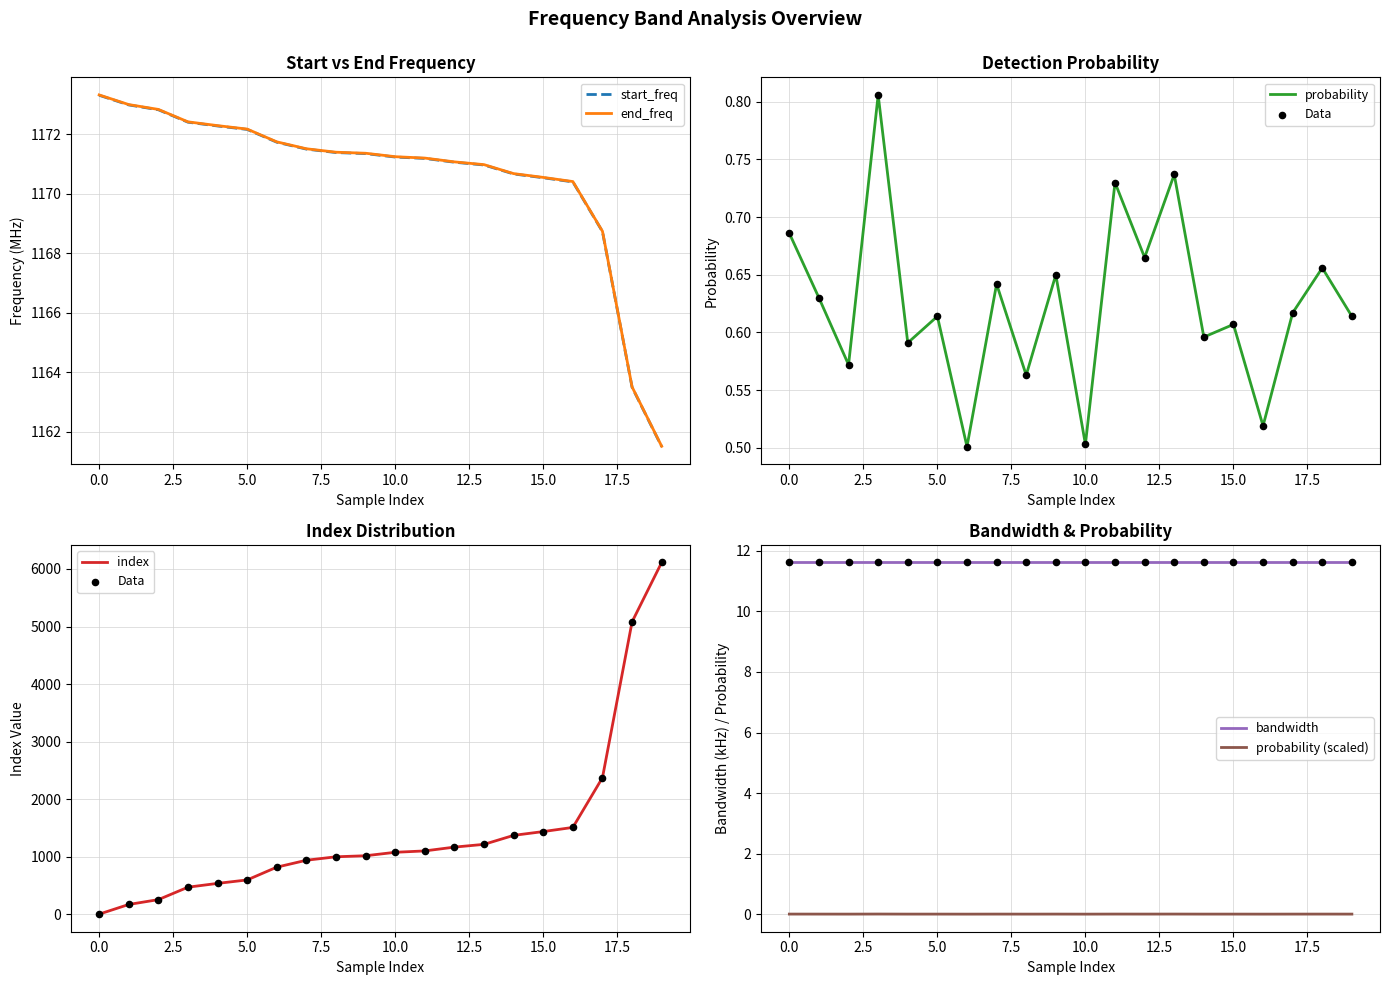

At which category is the sum across all series the highest?

19